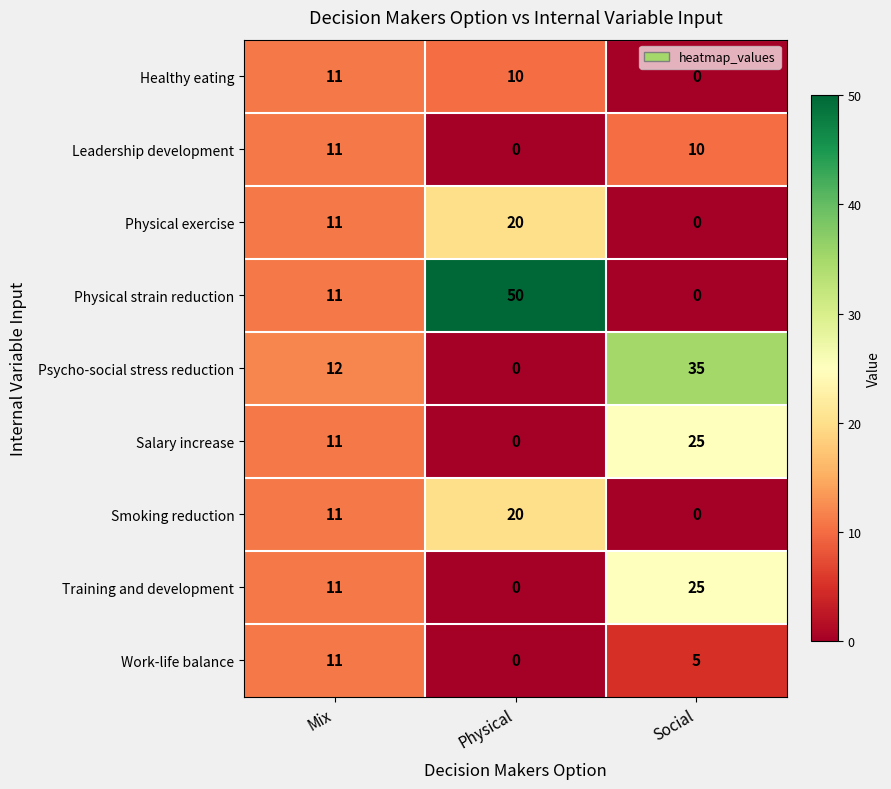

Which series changed the most between Mix and Physical?

Physical strain reduction